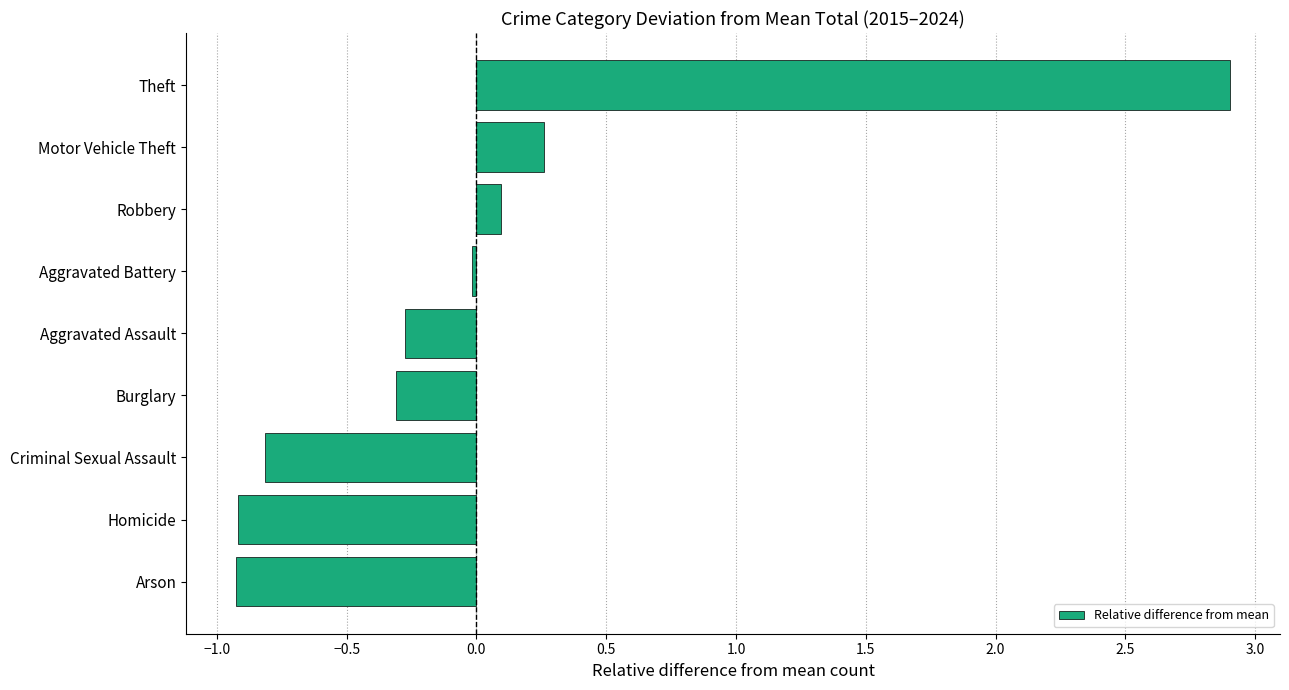

What is the approximate value at Burglary?

-0.3